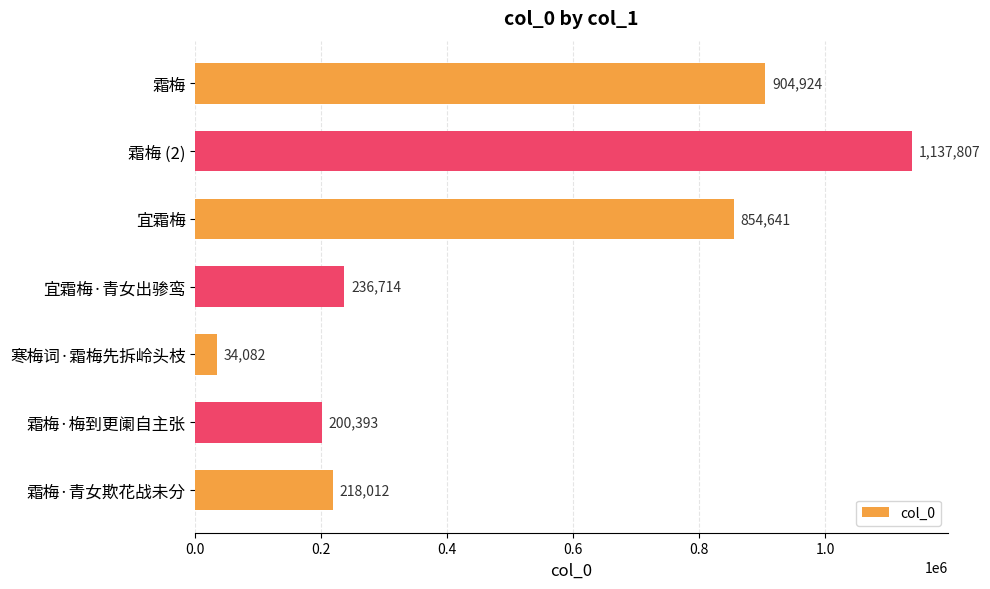

What is the average value?

512368